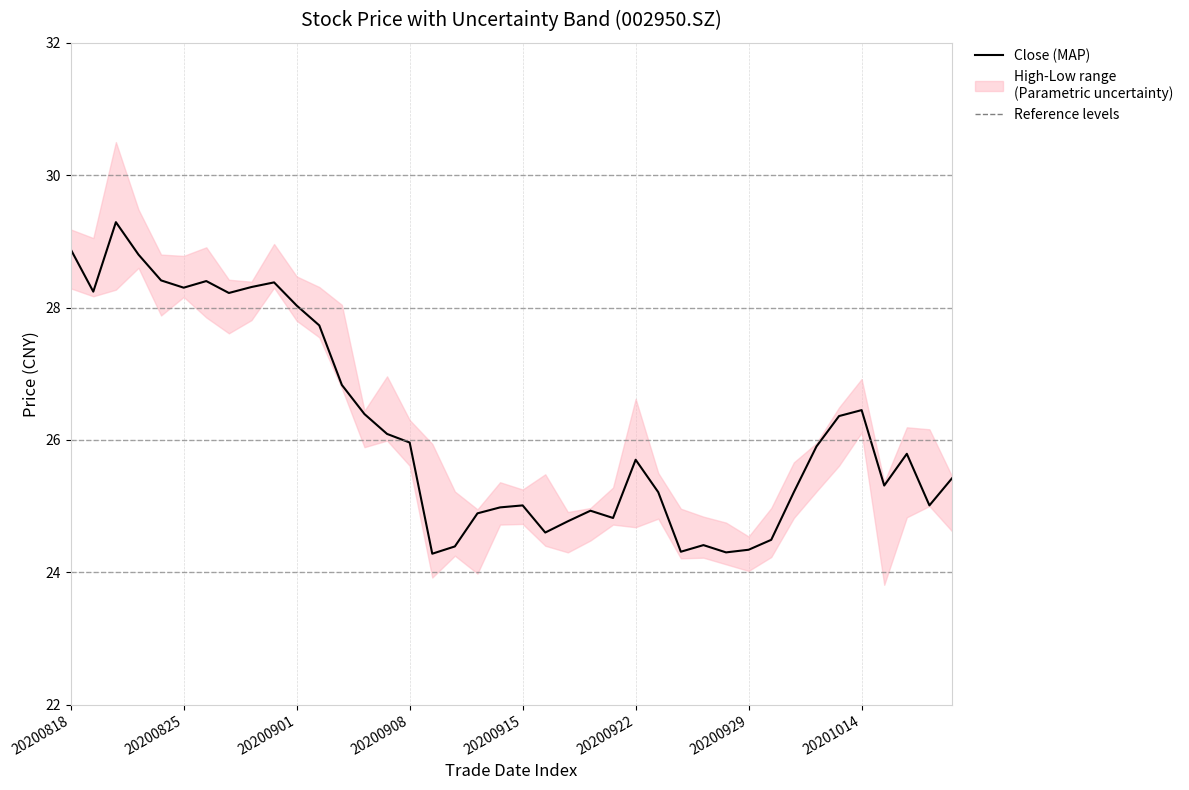

Where is close nearest to the value 26?

20200908